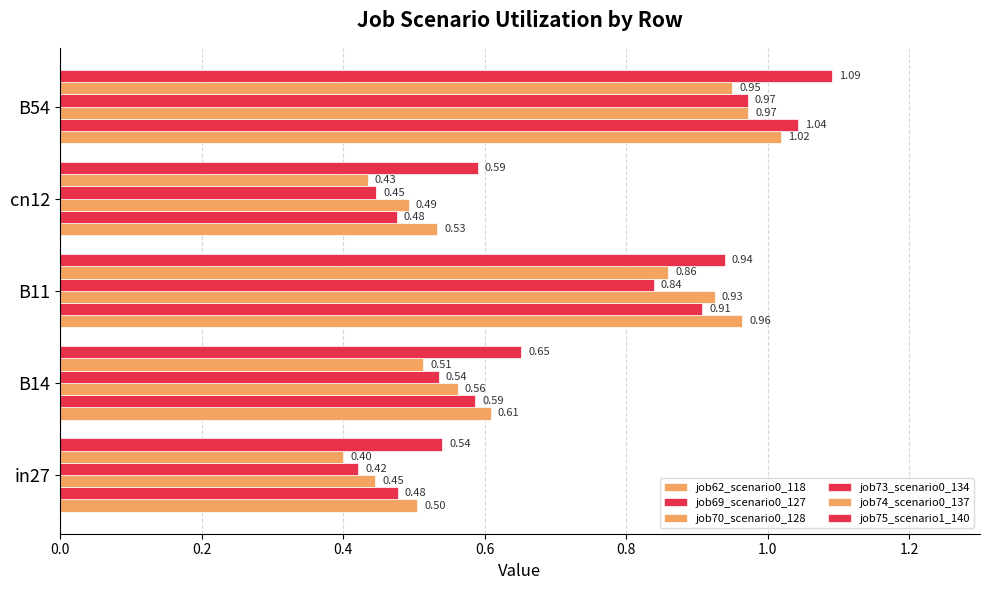

What is the difference between the maximum and minimum values in the job69_scenario0_127 series?

0.6